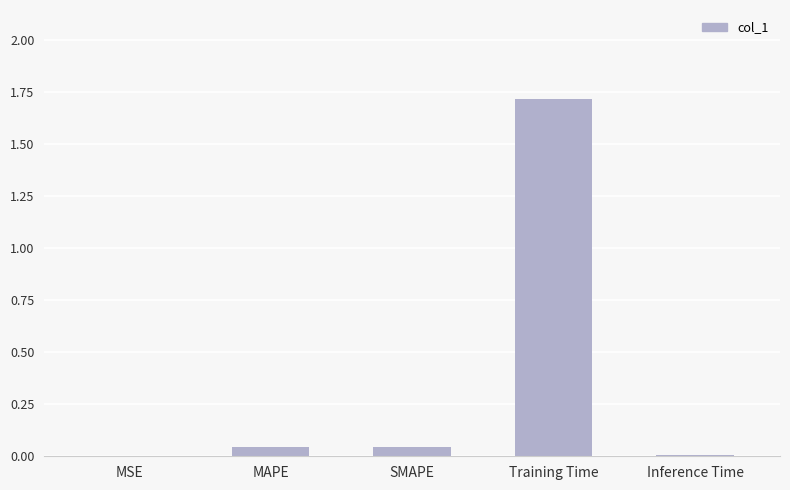

What is the maximum value shown in the chart?

1.7